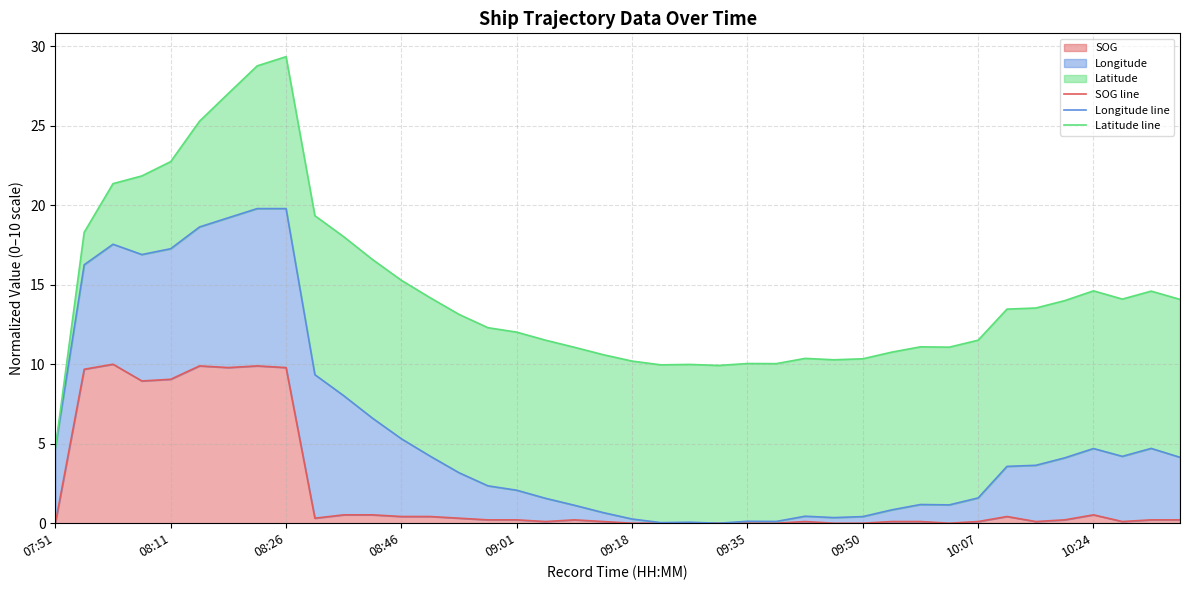

What is the highest value of the SOG series?

10.0